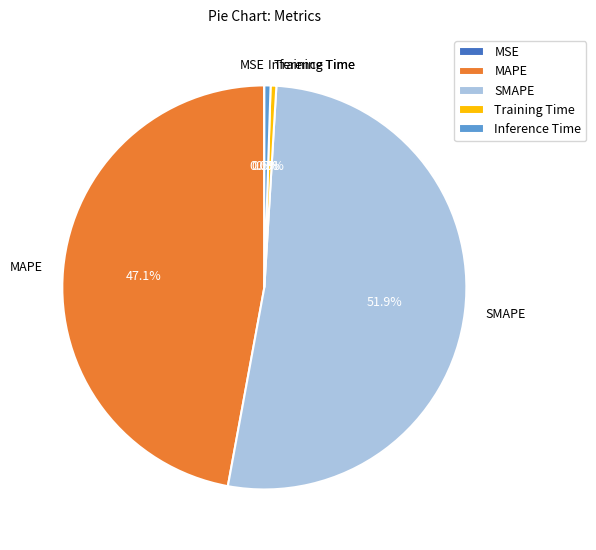

Does Training Time represent more than half of the total?

No